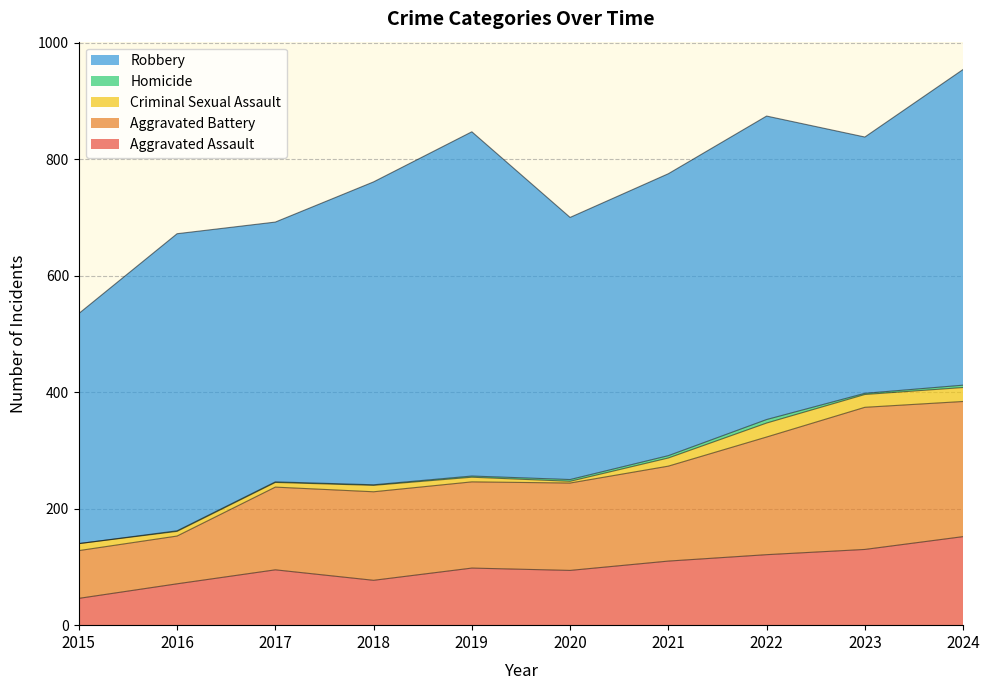

At which category is the sum across all series the highest?

2024